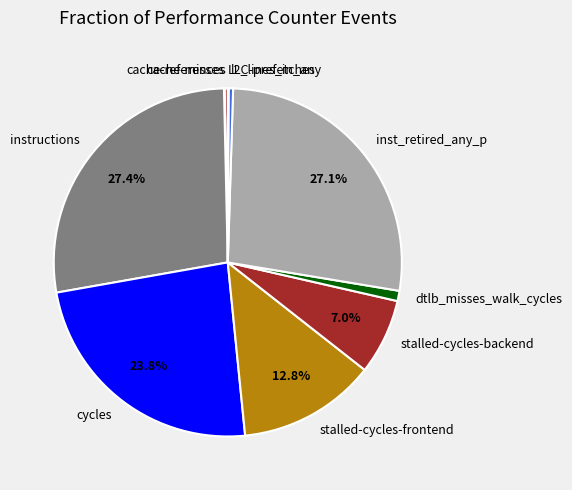

Is there any slice that represents more than half of the pie?

No